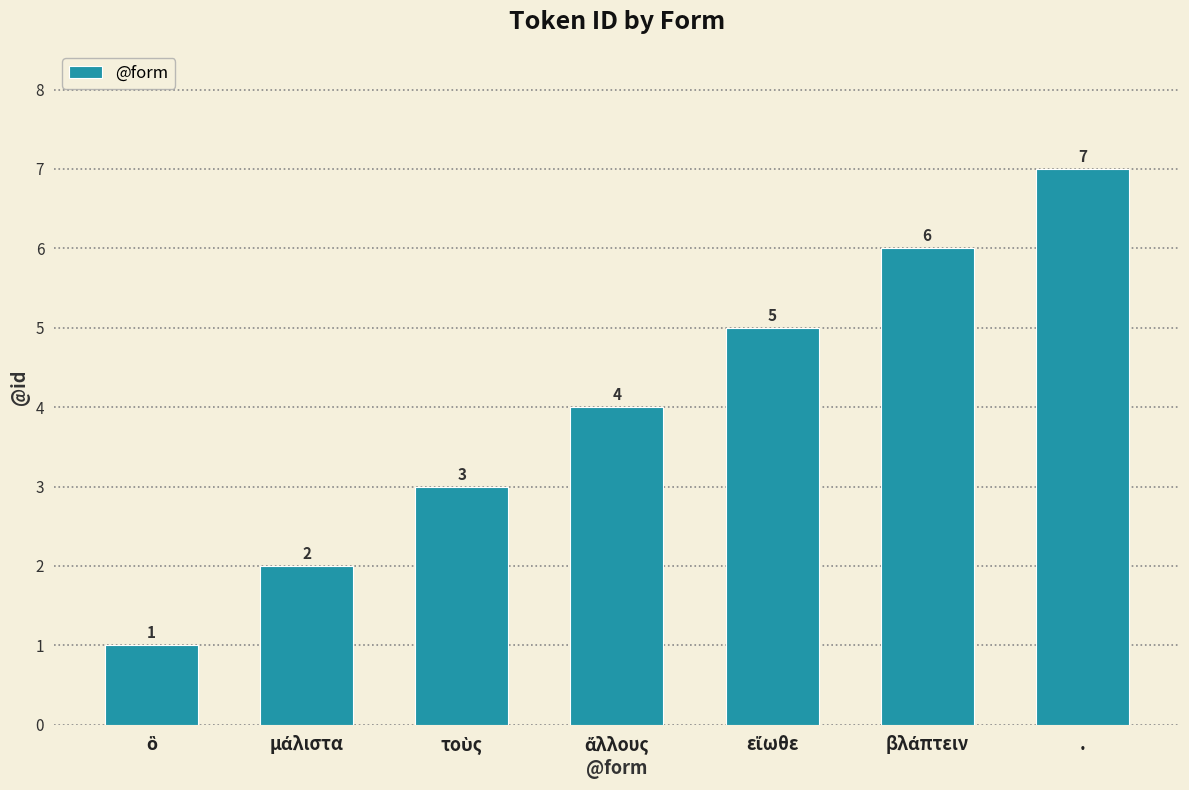

How many values are between 2 and 6?

5